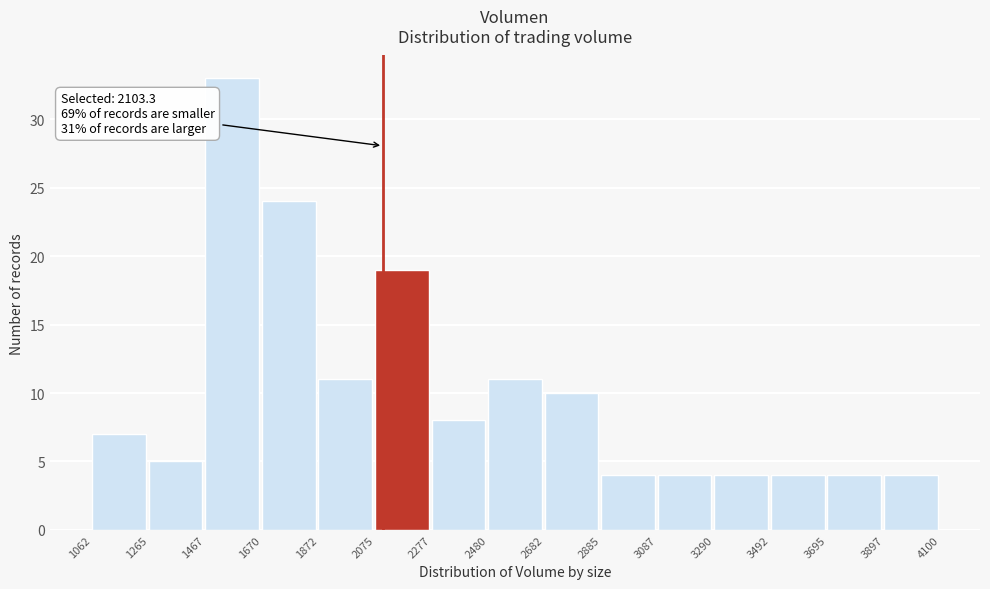

Which range on the x-axis has the tallest bar?

1467 to 1670